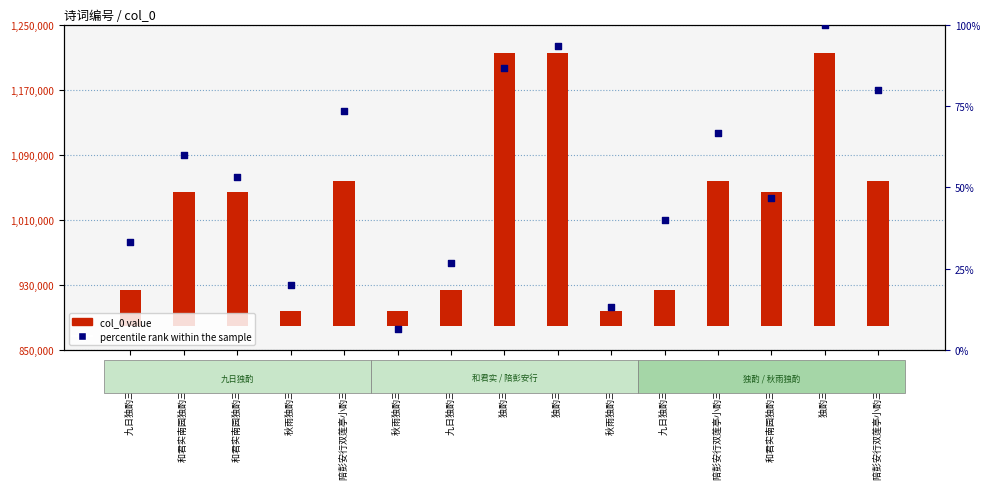

What are all the series names shown in the legend?

col_0 value, percentile rank within the sample